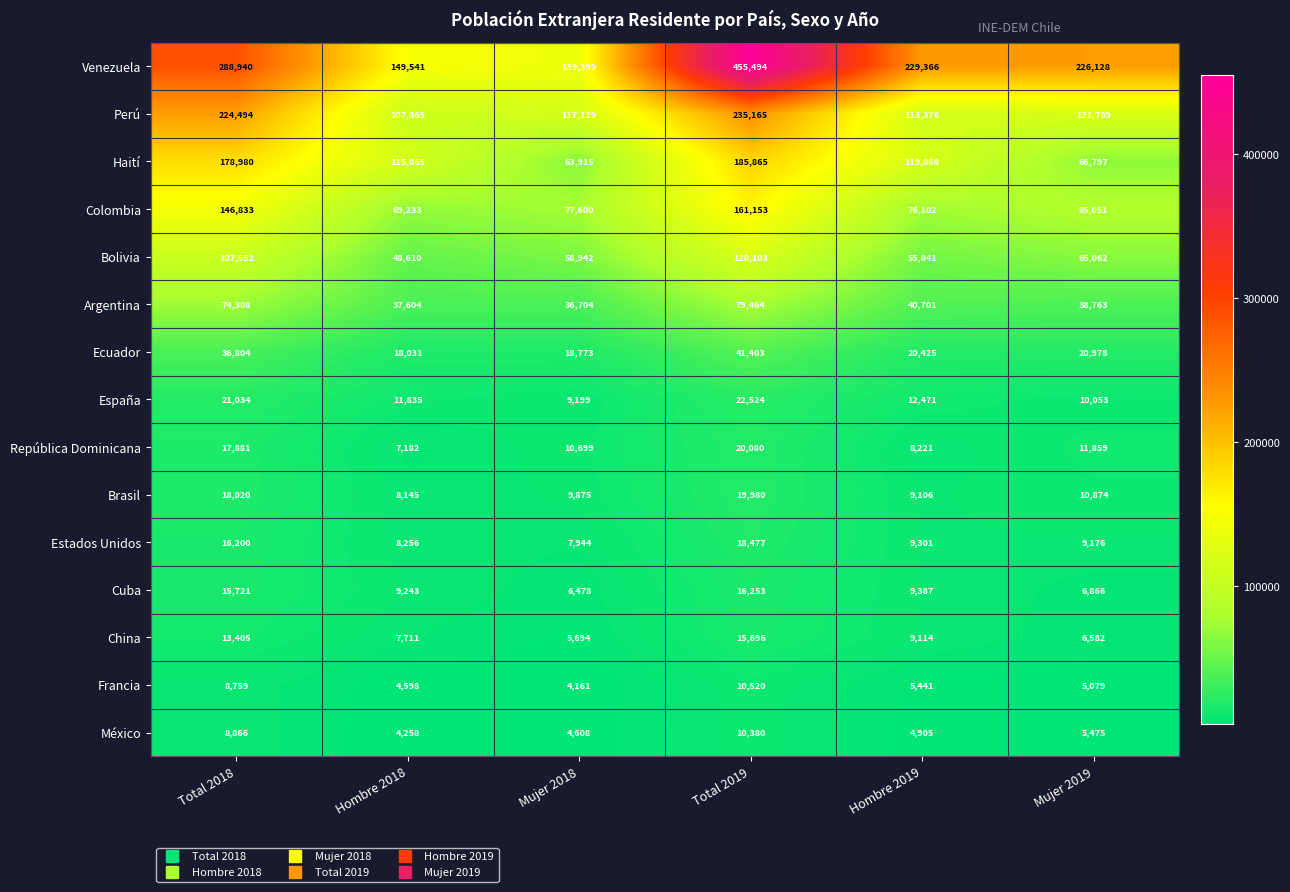

Rank the series at Mujer 2018 from highest to lowest value.

Venezuela, Perú, Colombia, Haití, Bolivia, Argentina, Ecuador, República Dominicana, Brasil, España, Estados Unidos, Cuba, China, México, Francia